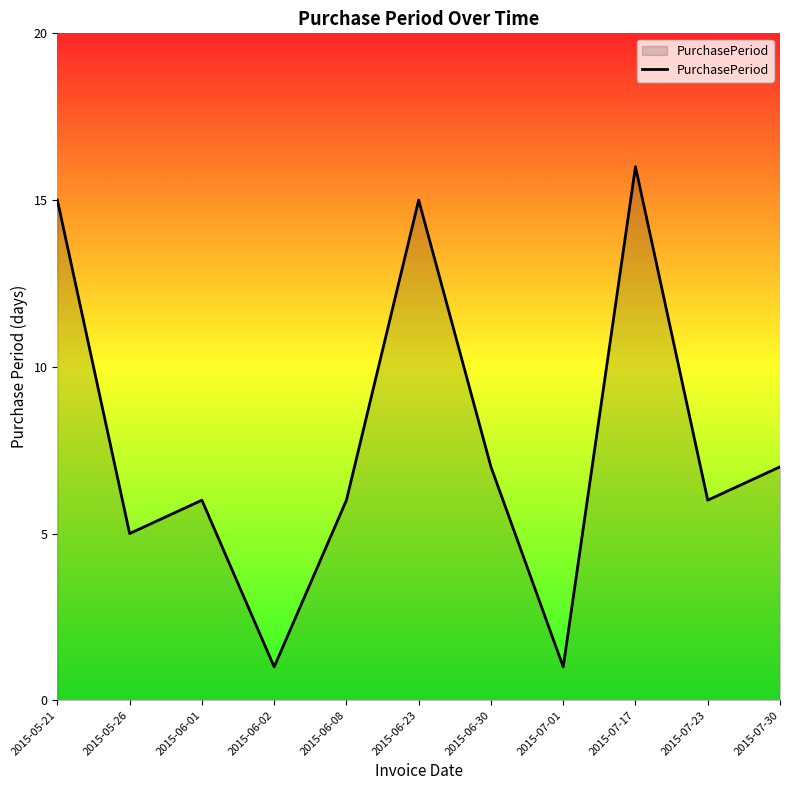

What is the maximum value shown in the chart?

16